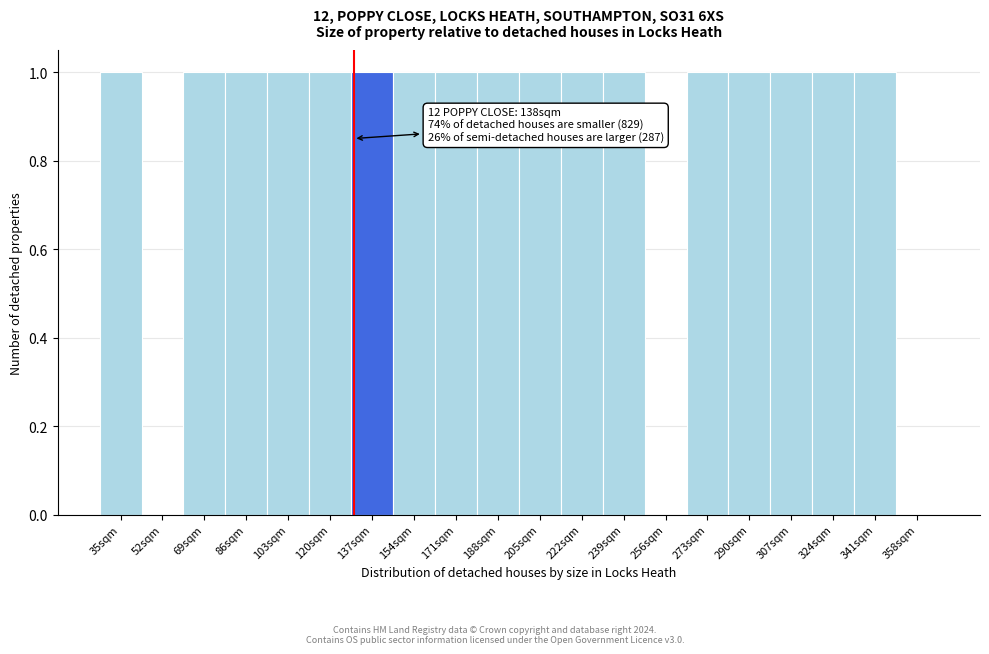

Reading right to left, list all the values displayed in this chart.

358sqm=0	341sqm=1	324sqm=1	307sqm=1	290sqm=1	273sqm=1	256sqm=0	239sqm=1	222sqm=1	205sqm=1	188sqm=1	171sqm=1	154sqm=1	137sqm=1	120sqm=1	103sqm=1	86sqm=1	69sqm=1	52sqm=0	35sqm=1